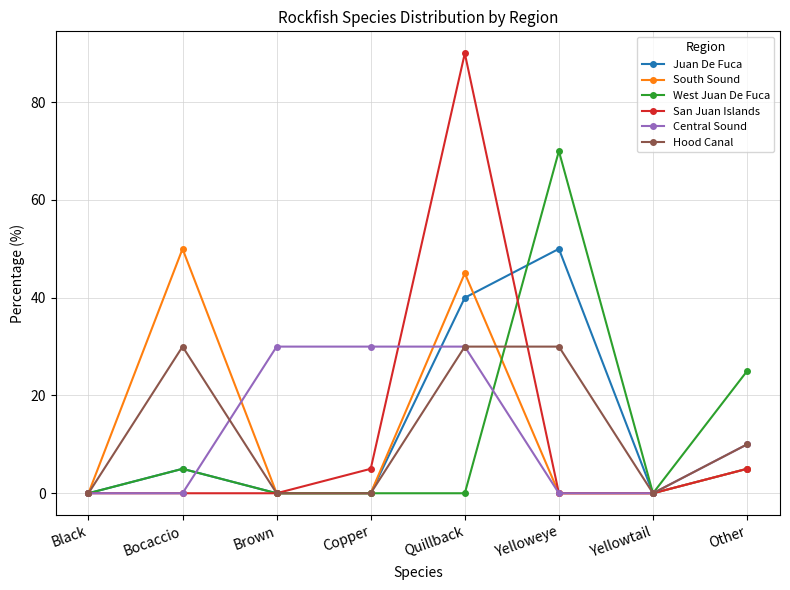

Reading left to right, extract all data points from this chart.

Juan De Fuca: 0	5	0	0	40	50	0	5
South Sound: 0	50	0	0	45	0	0	5
West Juan De Fuca: 0	5	0	0	0	70	0	25
San Juan Islands: 0	0	0	5	90	0	0	5
Central Sound: 0	0	30	30	30	0	0	10
Hood Canal: 0	30	0	0	30	30	0	10